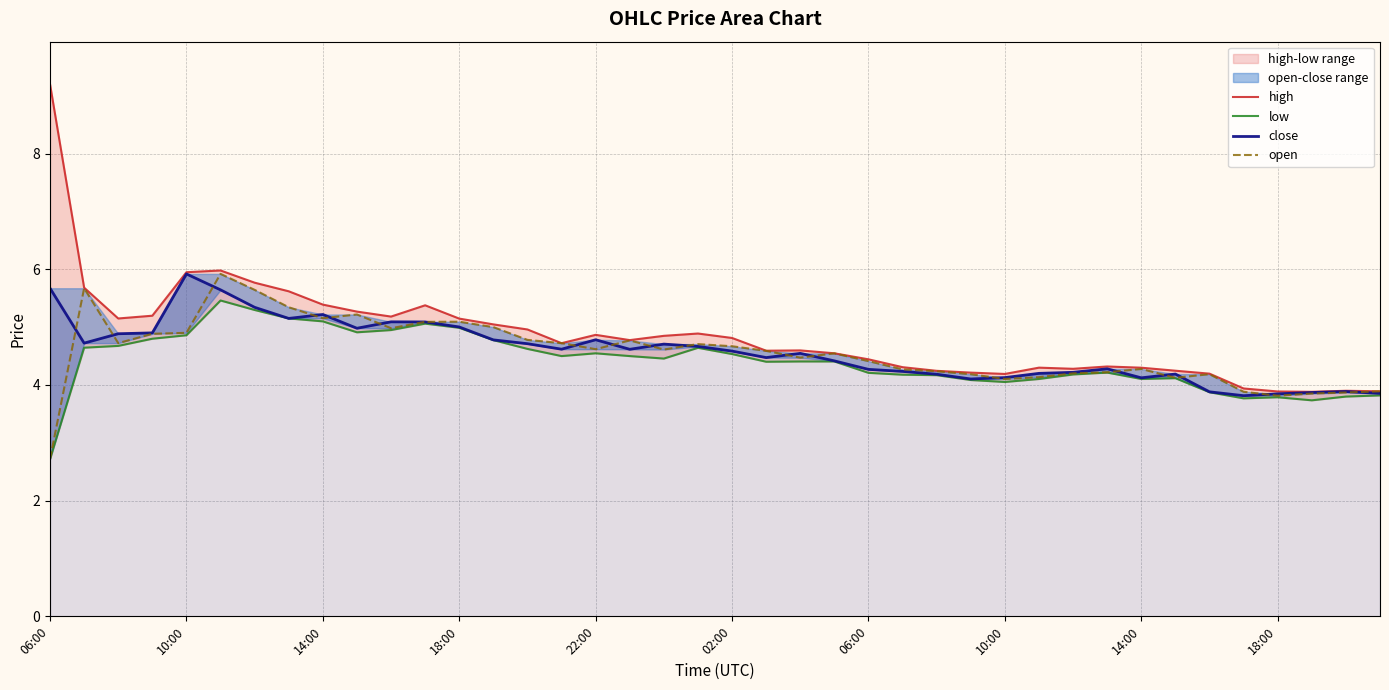

The value of open at 25 is 1.7. True or false?

False